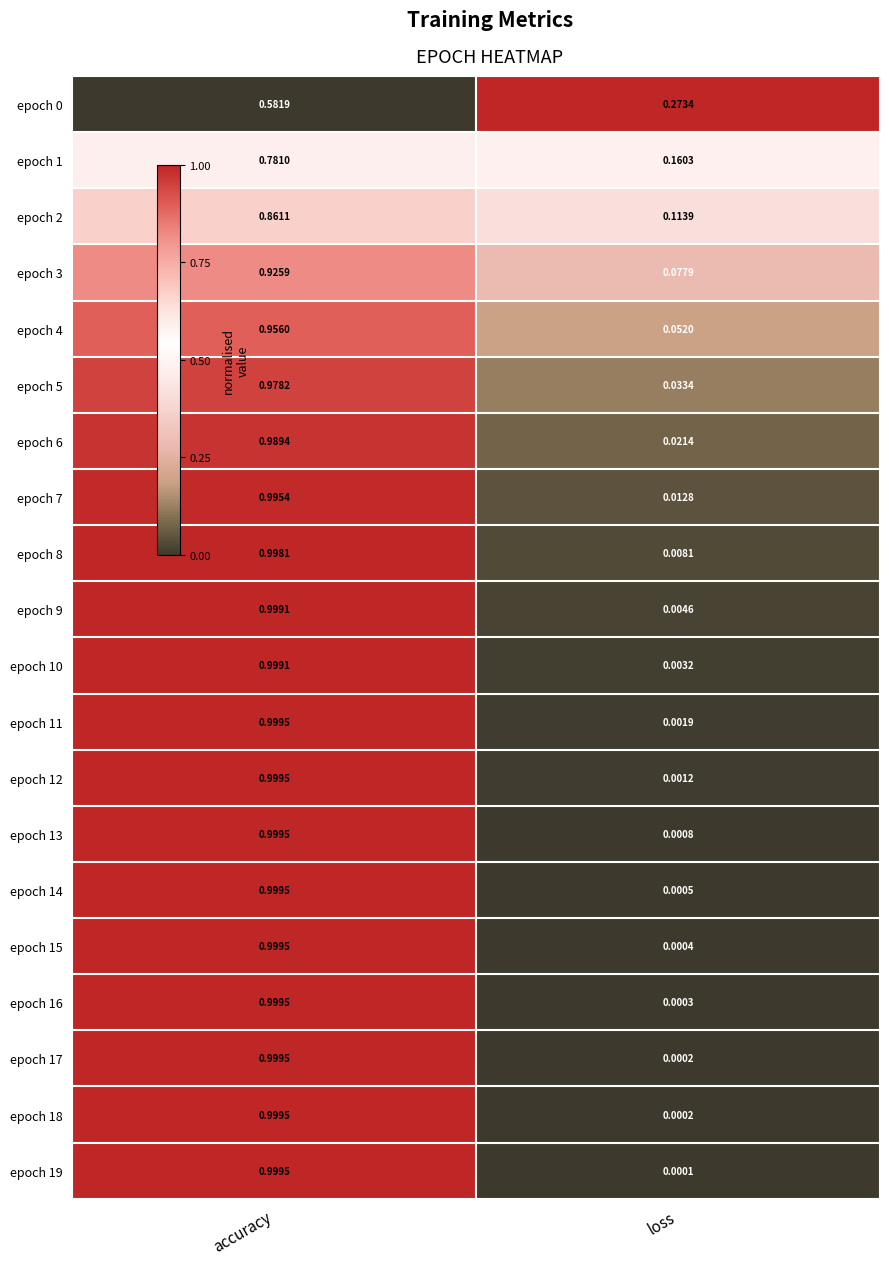

Which category has the lowest value across all series?

loss